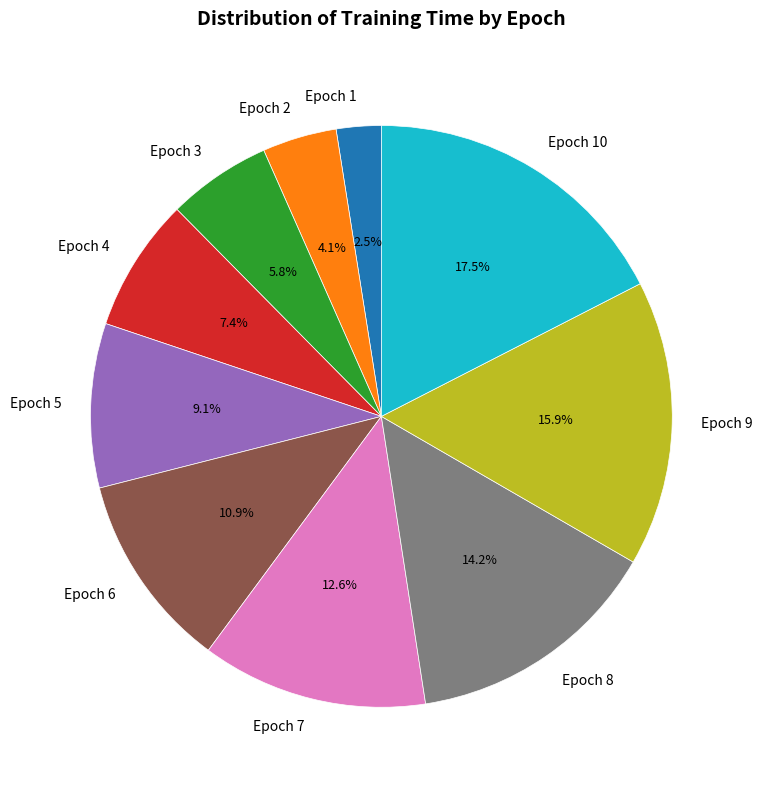

Count the number of slices in the pie.

10